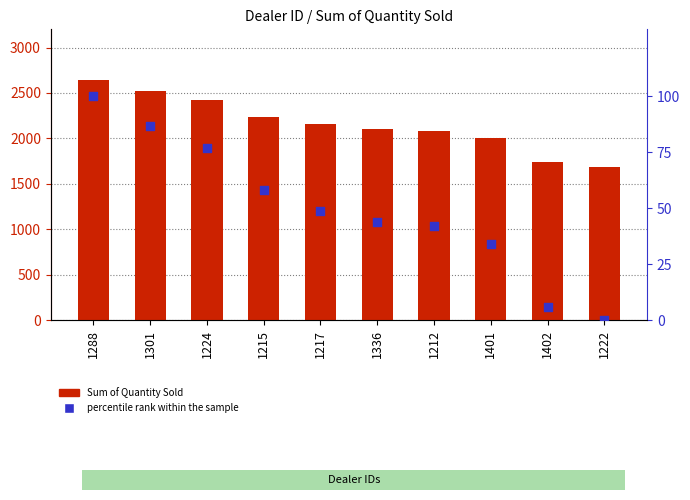

At how many categories does at least one series exceed 1170?

10